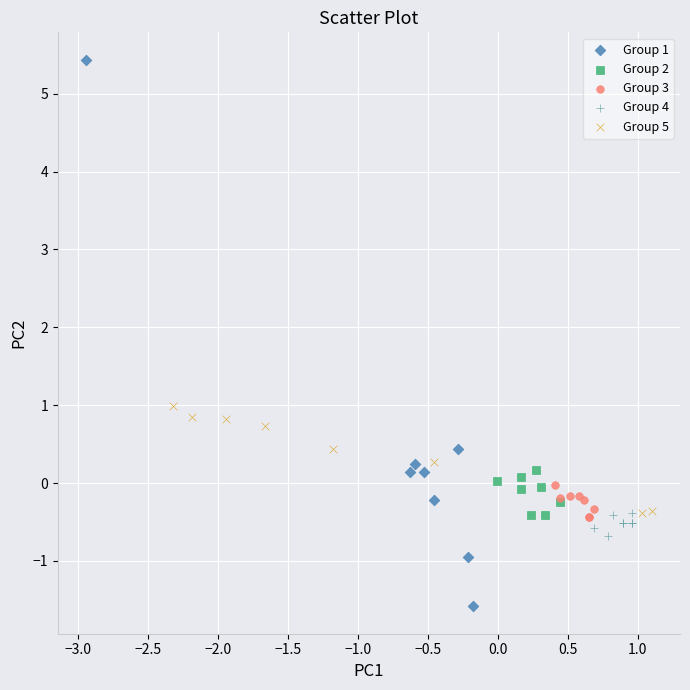

Which series has the widest spread of Y values?

Group 1